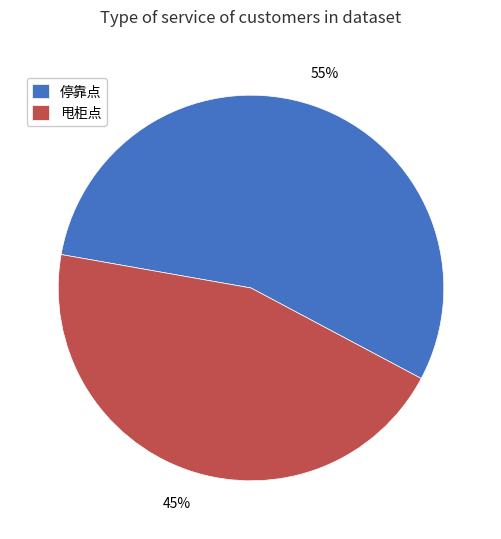

The 停靠点 slice represents 55% of the pie. True or false?

True